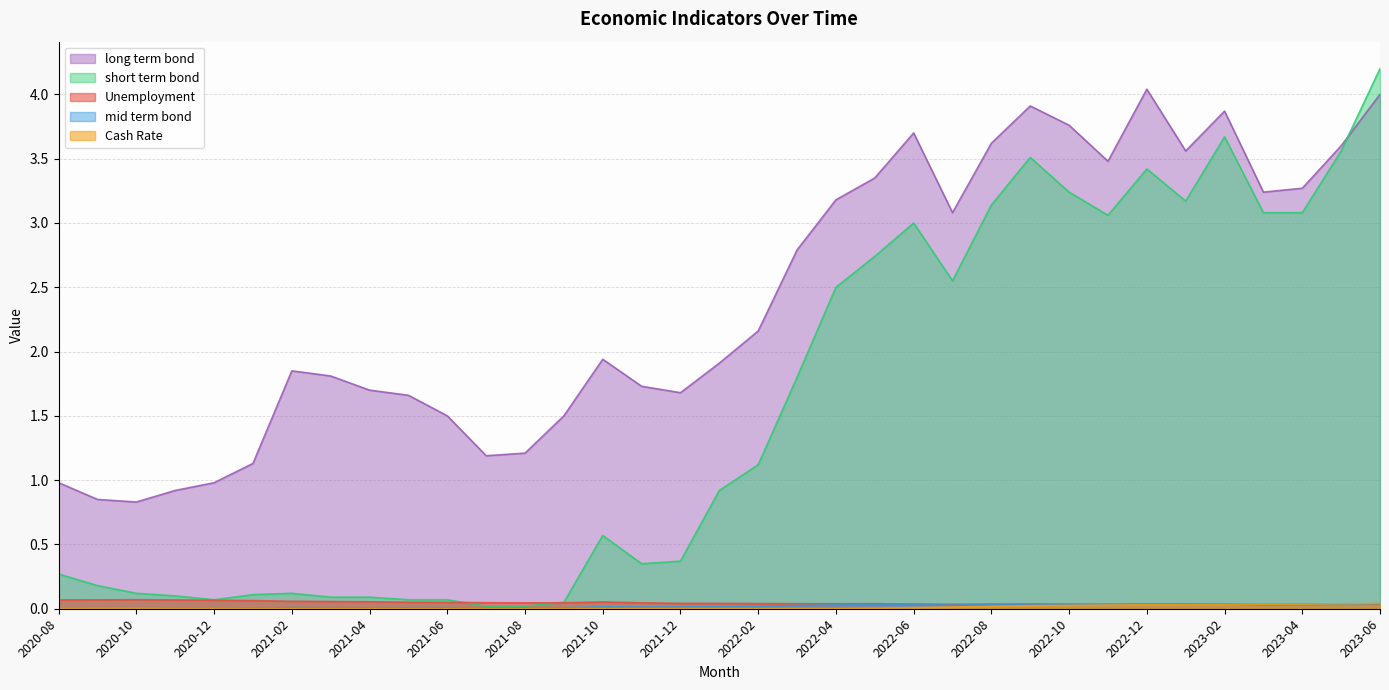

In mid term bond, how many points are lower than both neighbors (excluding endpoints)?

7